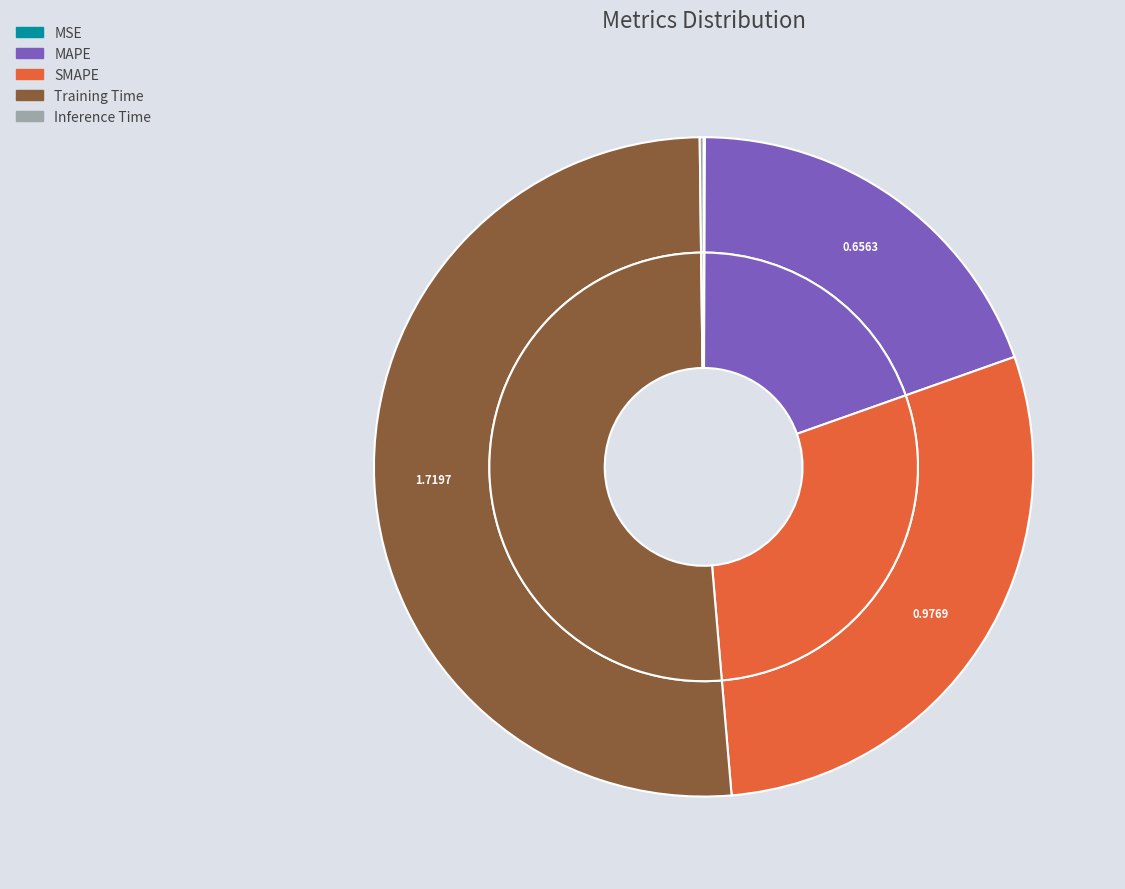

Count the number of slices in the pie.

5